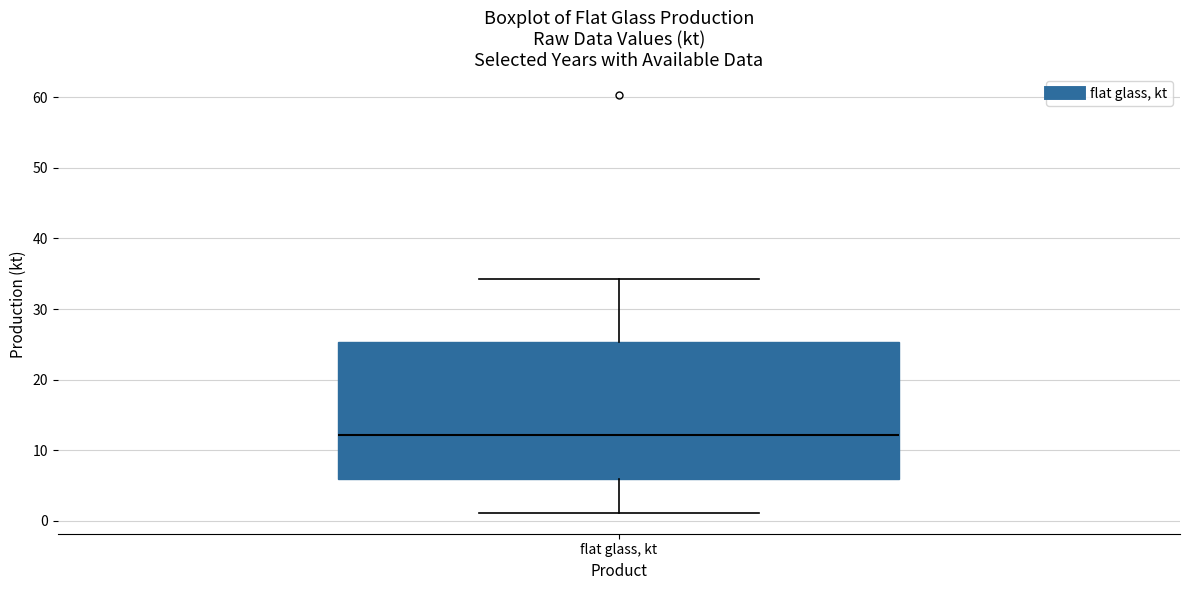

Read this box plot against the y-axis: the position of the median line, the range covered by the box, and the ends of both whiskers. The values are not printed on the chart, so give them approximately, as read against the axis.

median 12, box 6 to 25, whiskers 1 to 34